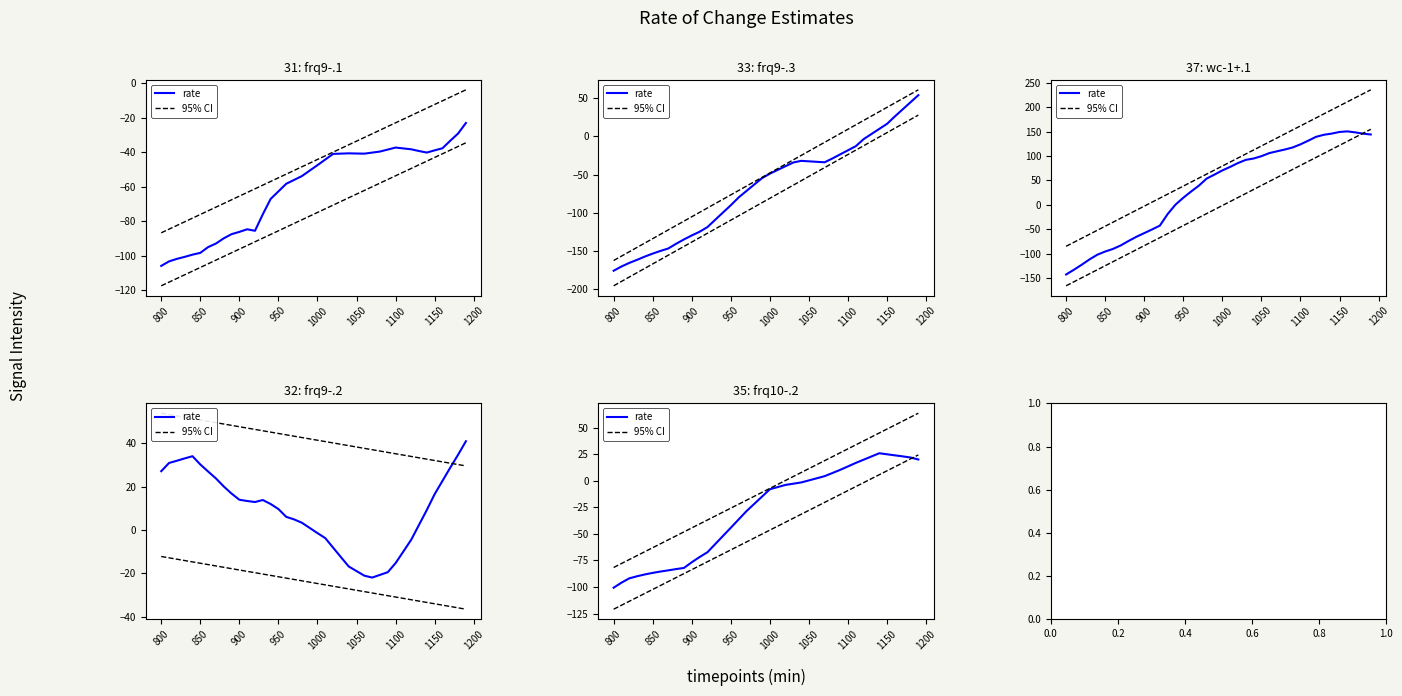

How many lines are shown in the chart?

2